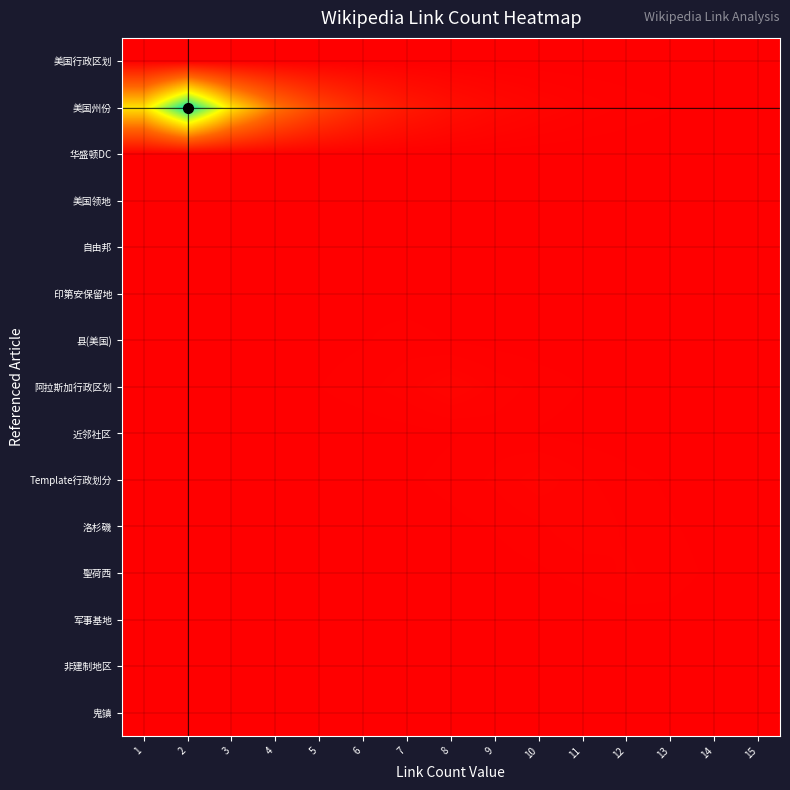

Reading left to right, what are all the values shown in this chart?

美国行政区划: 1=0.0	2=0.0	3=0.0	4=0.0	5=0.0	6=0.0	7=0.0	8=0.0	9=0.0	10=0.0	11=0.0	12=0.0	13=0.0	14=0.0	15=0.0
美国州份: 1=0.6	2=1.0	3=0.6	4=0.4	5=0.2	6=0.1	7=0.1	8=0.0	9=0.0	10=0.0	11=0.0	12=0.0	13=0.0	14=0.0	15=0.0
华盛顿DC: 1=0.0	2=0.0	3=0.0	4=0.0	5=0.0	6=0.0	7=0.0	8=0.0	9=0.0	10=0.0	11=0.0	12=0.0	13=0.0	14=0.0	15=0.0
美国领地: 1=0.0	2=0.0	3=0.0	4=0.0	5=0.0	6=0.0	7=0.0	8=0.0	9=0.0	10=0.0	11=0.0	12=0.0	13=0.0	14=0.0	15=0.0
自由邦: 1=0.0	2=0.0	3=0.0	4=0.0	5=0.0	6=0.0	7=0.0	8=0.0	9=0.0	10=0.0	11=0.0	12=0.0	13=0.0	14=0.0	15=0.0
印第安保留地: 1=0.0	2=0.0	3=0.0	4=0.0	5=0.0	6=0.0	7=0.0	8=0.0	9=0.0	10=0.0	11=0.0	12=0.0	13=0.0	14=0.0	15=0.0
县(美国): 1=0.0	2=0.0	3=0.0	4=0.0	5=0.0	6=0.0	7=0.0	8=0.0	9=0.0	10=0.0	11=0.0	12=0.0	13=0.0	14=0.0	15=0.0
阿拉斯加行政区划: 1=0.0	2=0.0	3=0.0	4=0.0	5=0.0	6=0.0	7=0.0	8=0.0	9=0.0	10=0.0	11=0.0	12=0.0	13=0.0	14=0.0	15=0.0
近邻社区: 1=0.0	2=0.0	3=0.0	4=0.0	5=0.0	6=0.0	7=0.0	8=0.0	9=0.0	10=0.0	11=0.0	12=0.0	13=0.0	14=0.0	15=0.0
Template行政划分: 1=0.0	2=0.0	3=0.0	4=0.0	5=0.0	6=0.0	7=0.0	8=0.0	9=0.0	10=0.0	11=0.0	12=0.0	13=0.0	14=0.0	15=0.0
洛杉磯: 1=0.0	2=0.0	3=0.0	4=0.0	5=0.0	6=0.0	7=0.0	8=0.0	9=0.0	10=0.0	11=0.0	12=0.0	13=0.0	14=0.0	15=0.0
聖荷西: 1=0.0	2=0.0	3=0.0	4=0.0	5=0.0	6=0.0	7=0.0	8=0.0	9=0.0	10=0.0	11=0.0	12=0.0	13=0.0	14=0.0	15=0.0
军事基地: 1=0.0	2=0.0	3=0.0	4=0.0	5=0.0	6=0.0	7=0.0	8=0.0	9=0.0	10=0.0	11=0.0	12=0.0	13=0.0	14=0.0	15=0.0
非建制地区: 1=0.0	2=0.0	3=0.0	4=0.0	5=0.0	6=0.0	7=0.0	8=0.0	9=0.0	10=0.0	11=0.0	12=0.0	13=0.0	14=0.0	15=0.0
鬼镇: 1=0.0	2=0.0	3=0.0	4=0.0	5=0.0	6=0.0	7=0.0	8=0.0	9=0.0	10=0.0	11=0.0	12=0.0	13=0.0	14=0.0	15=0.0